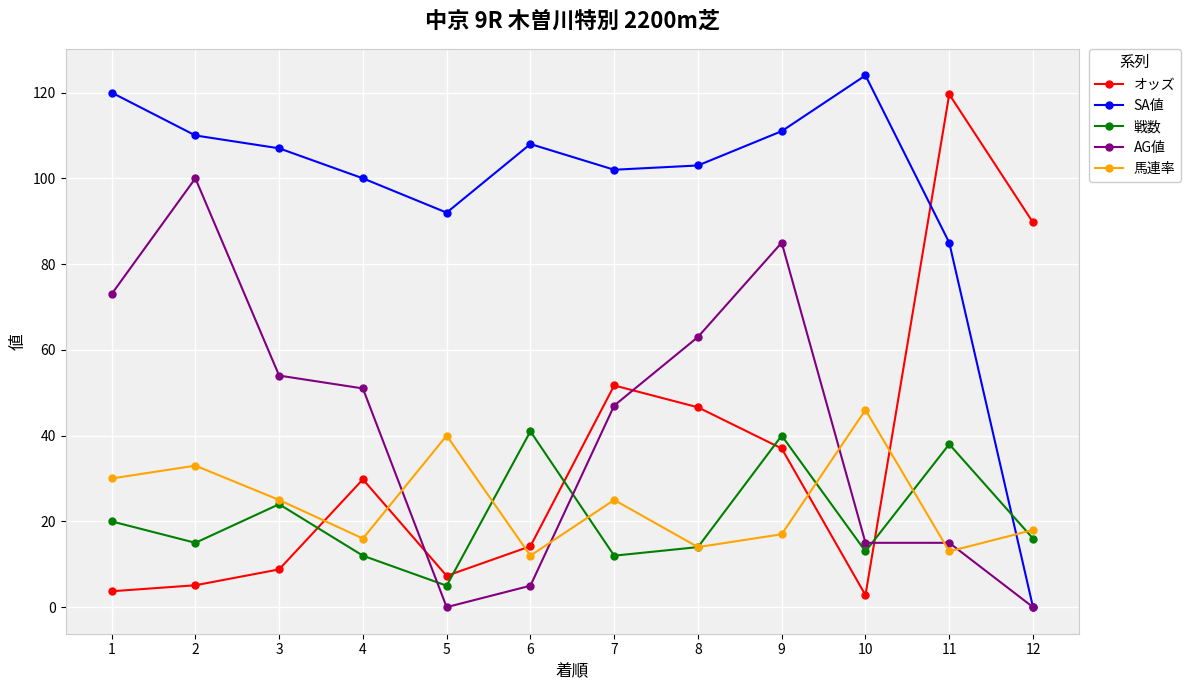

Between which two adjacent categories do AG値 and オッズ first intersect?

4 and 5